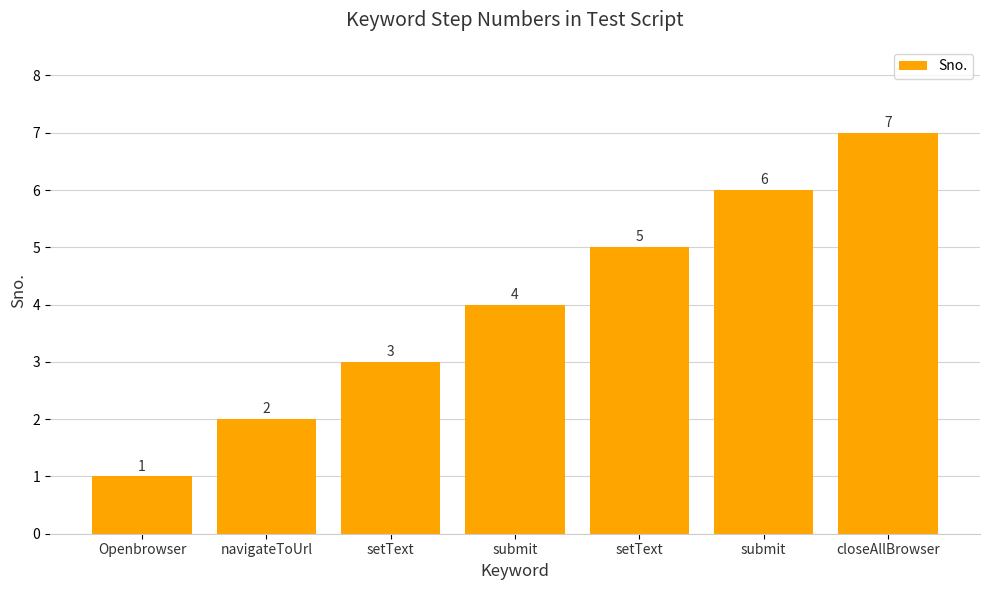

Count the number of data series in this chart.

1